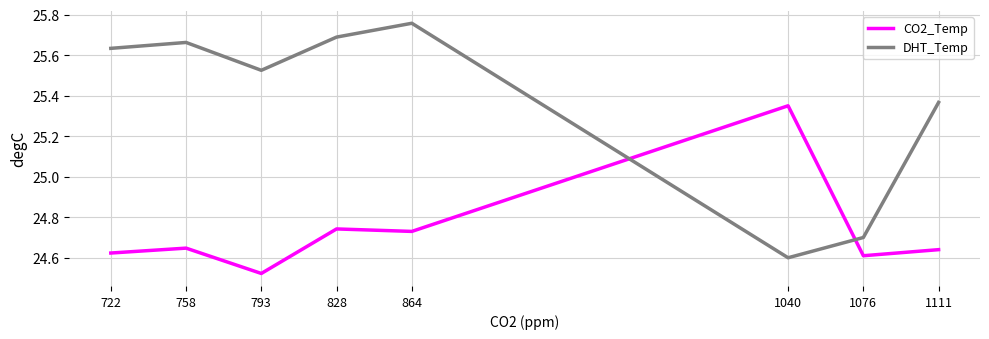

How many lines are shown in the chart?

2